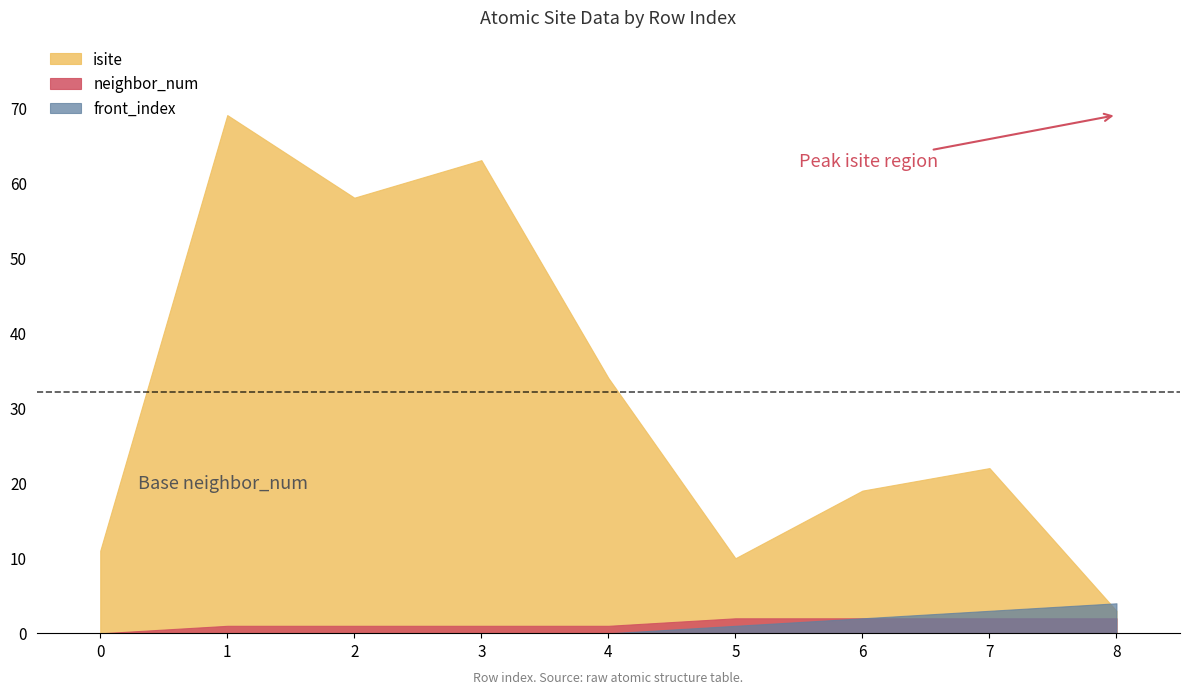

What is the difference between the maximum and minimum values in the front_index series?

4